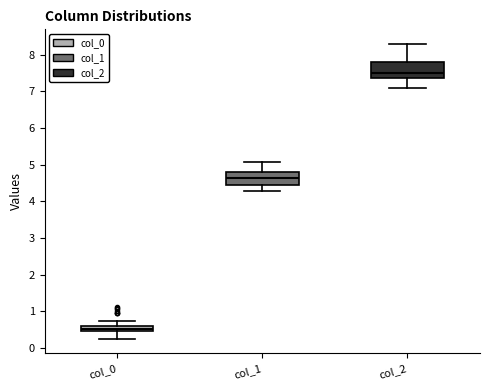

Where is the lower edge of the box for col_1 on the y-axis? The values are not printed on the chart, so give them approximately, as read against the axis.

4.4